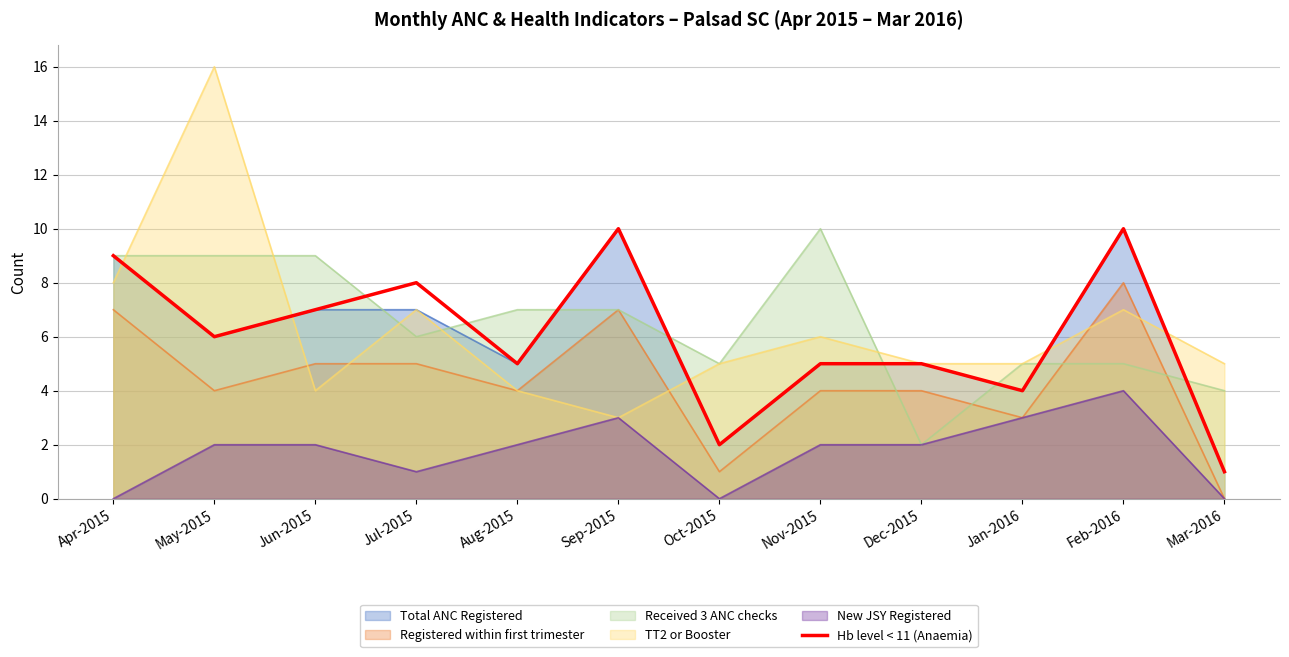

Count the number of categories in the chart.

12